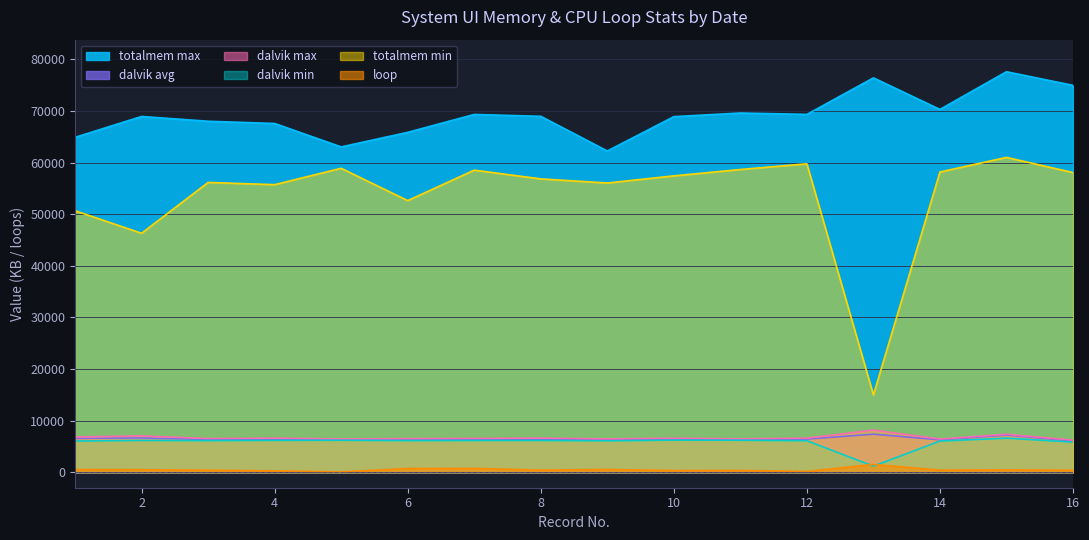

In dalvik max, how many points are lower than both neighbors (excluding endpoints)?

5